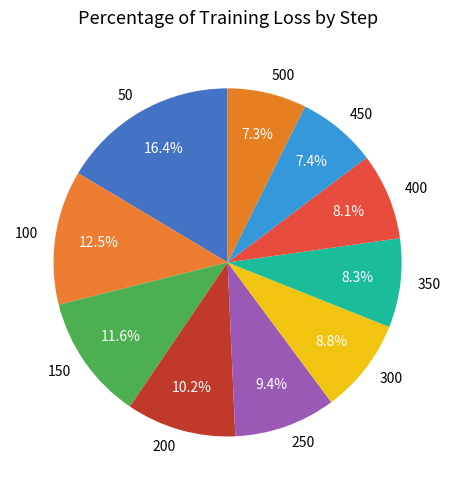

To the nearest percent, what is the difference between the largest and smallest slice percentages?

9%